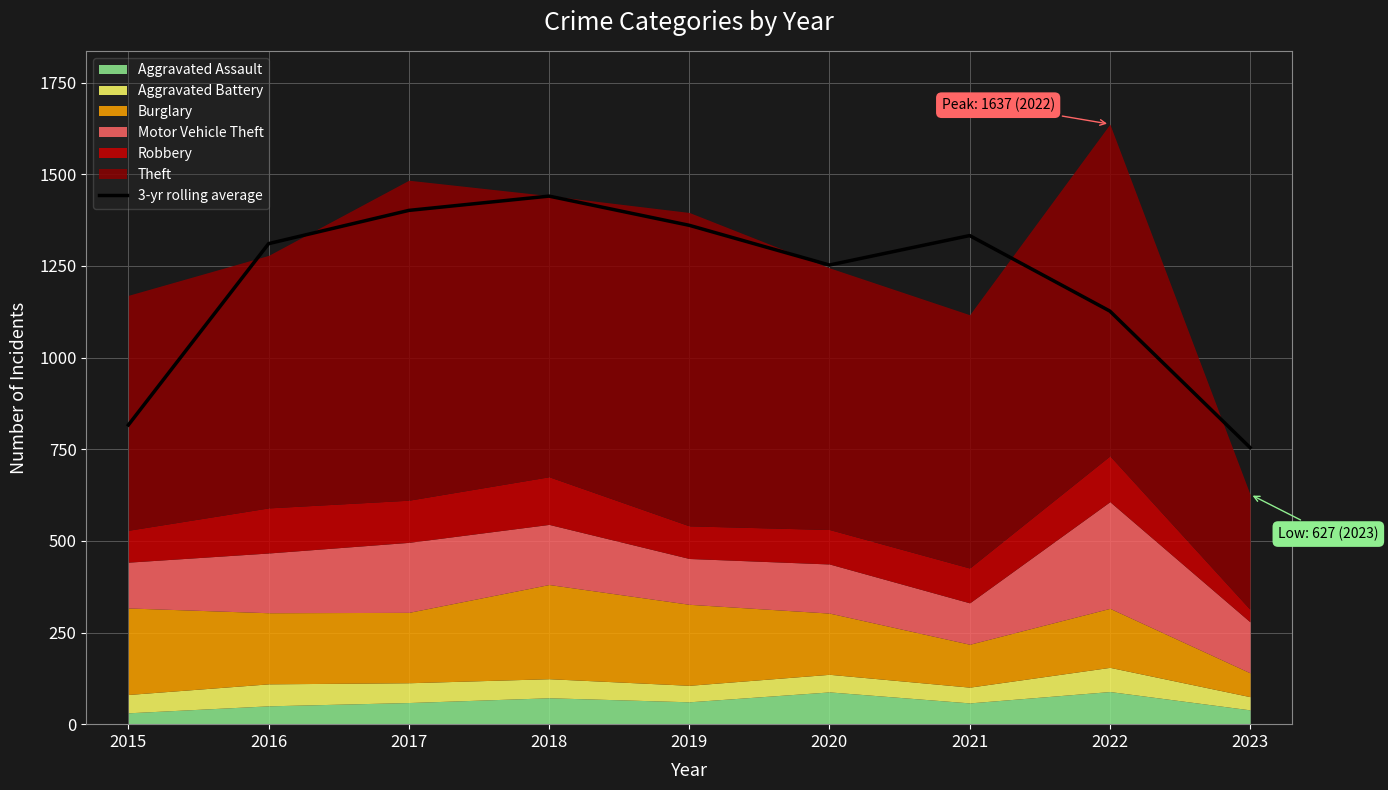

Which category has the lowest value across all series?

2023